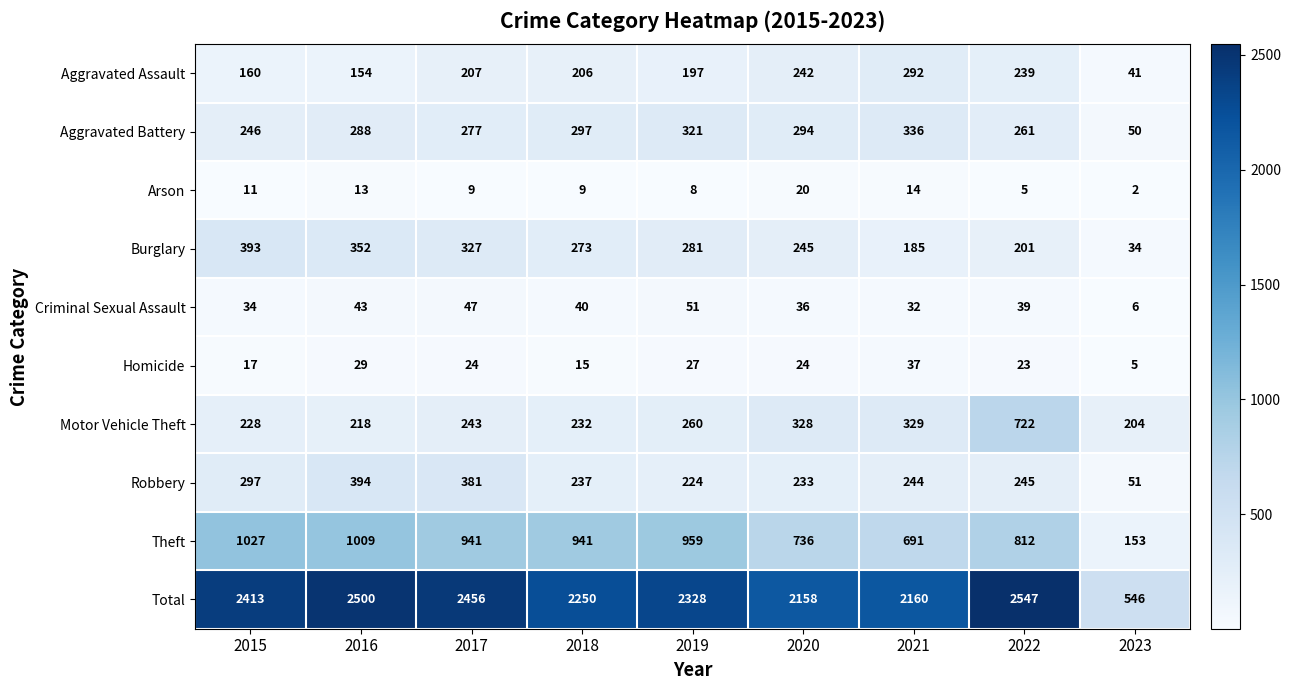

Which series has the largest total across all categories?

Total